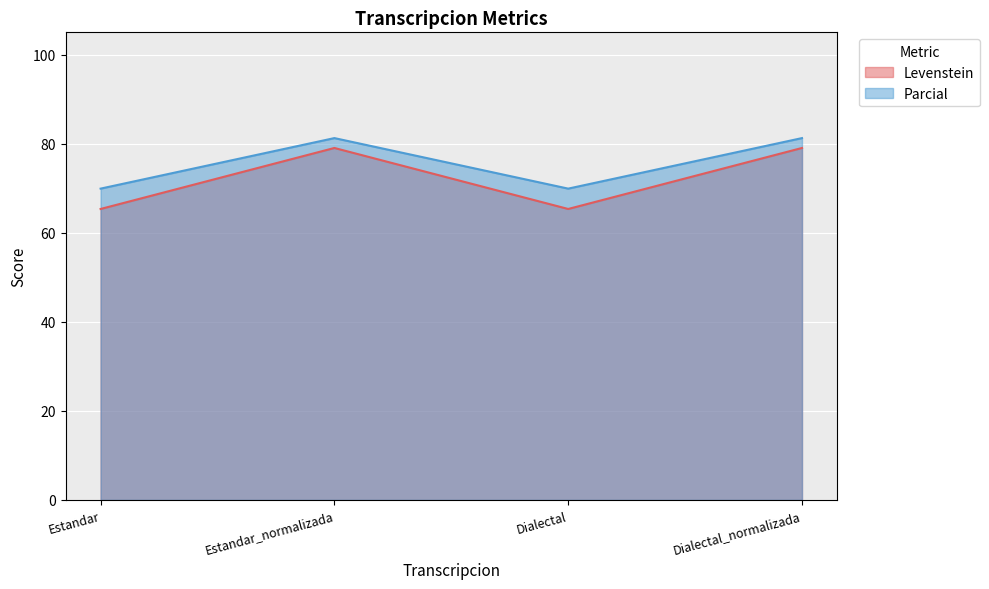

Reading left to right, list all the values displayed in this chart.

Levenstein: Estandar=65.3	Estandar_normalizada=79.0	Dialectal=65.3	Dialectal_normalizada=79.0
Parcial: Estandar=69.9	Estandar_normalizada=81.2	Dialectal=69.9	Dialectal_normalizada=81.2